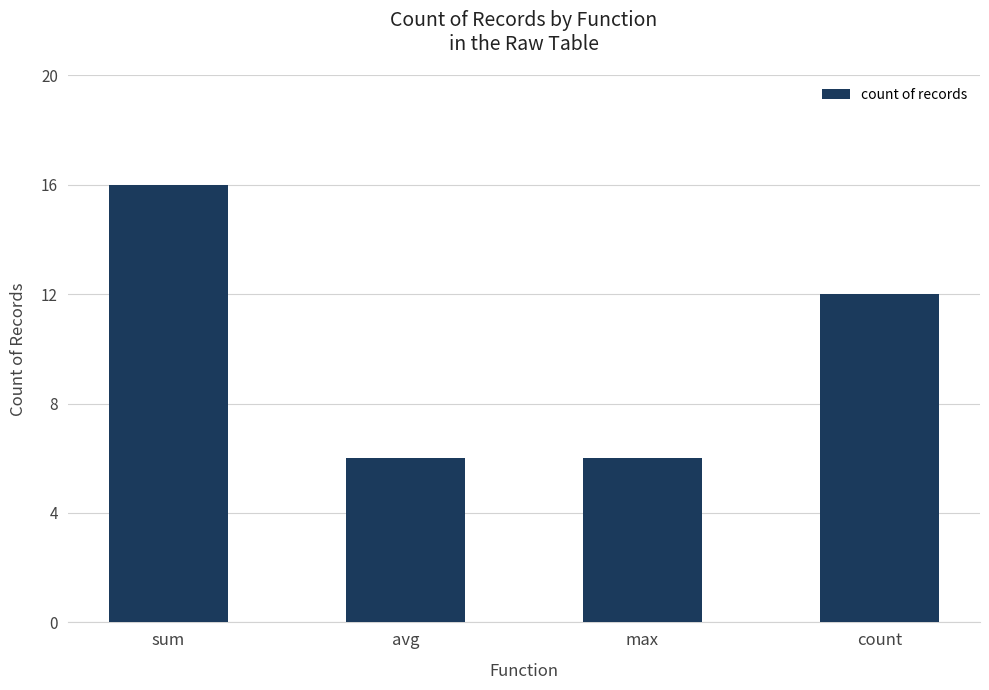

What is the sum of all values?

40